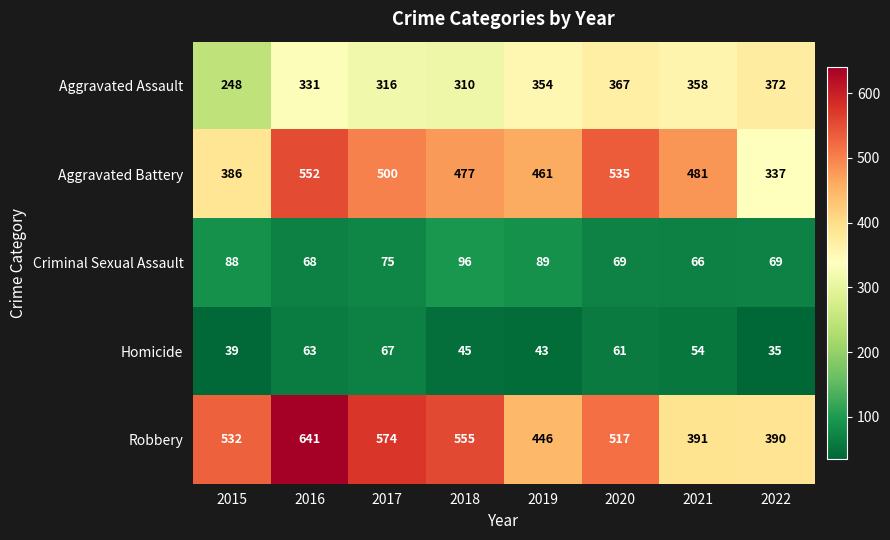

Which label corresponds to the smallest value in the chart?

2022